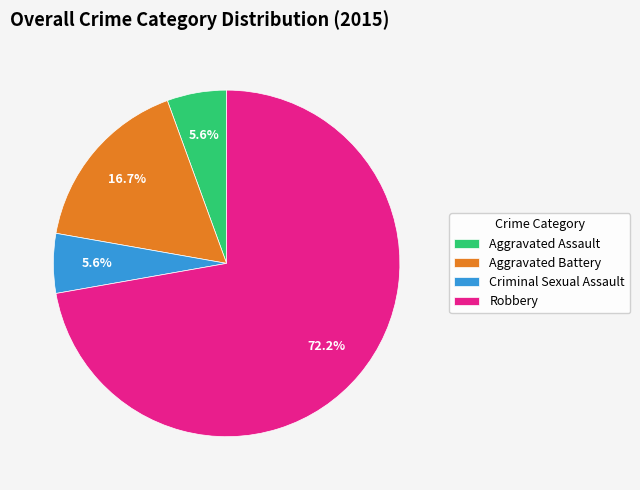

Count the number of slices in the pie.

4